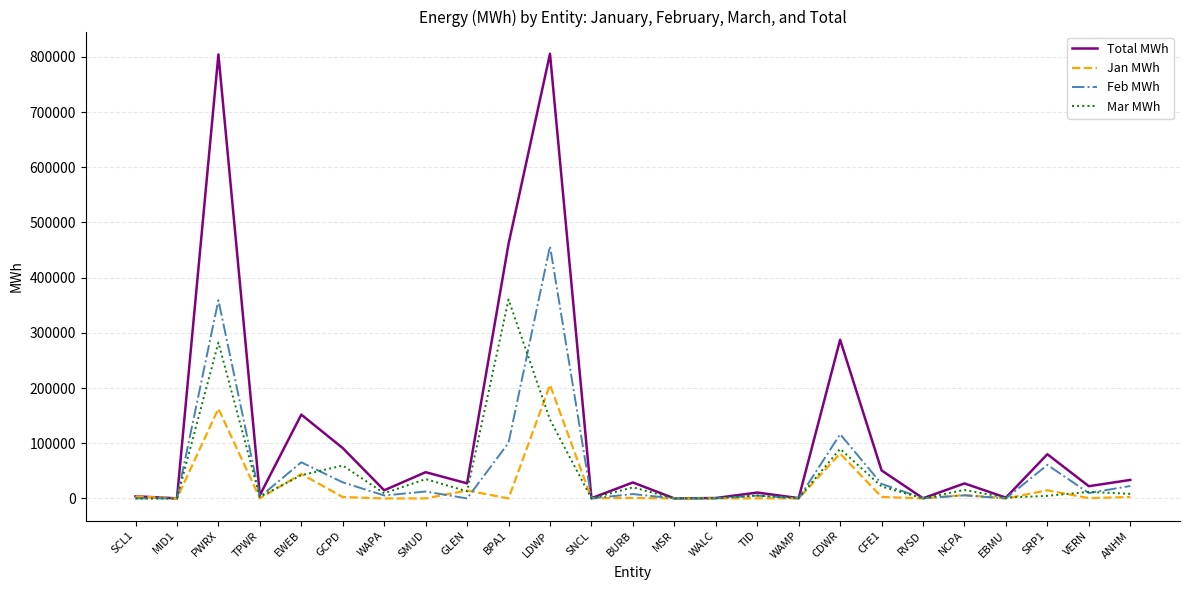

What is the highest value of the Total MWh series?

805479.0